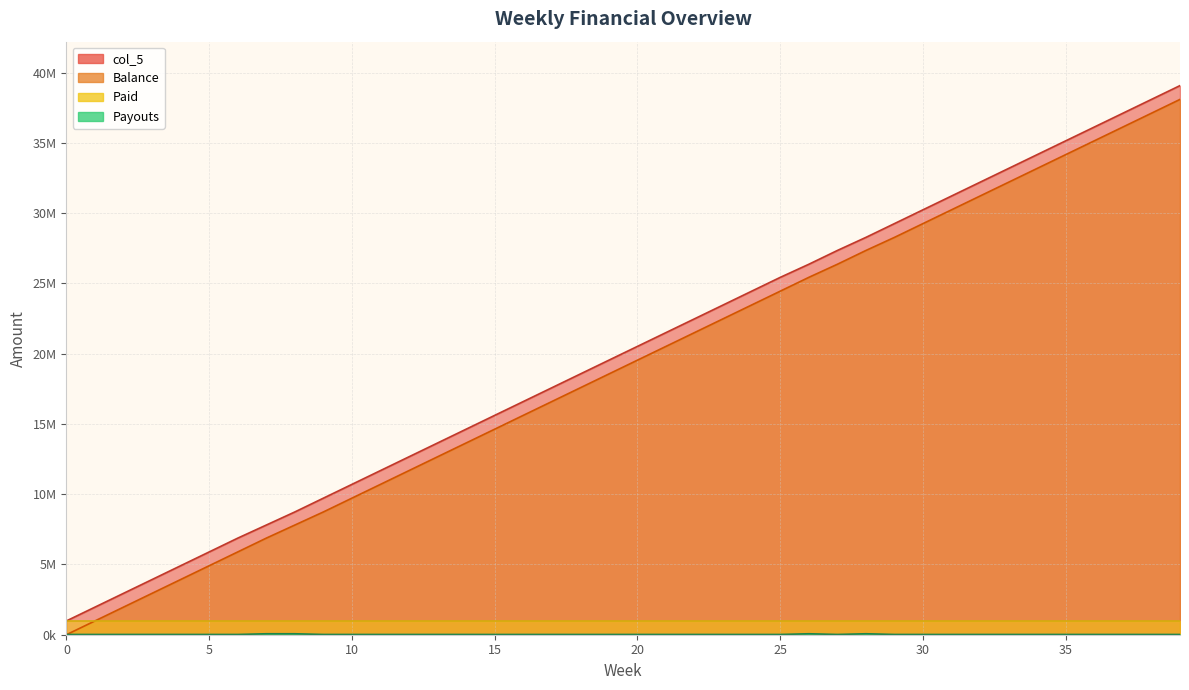

Which category has the highest value in the Payouts series?

7